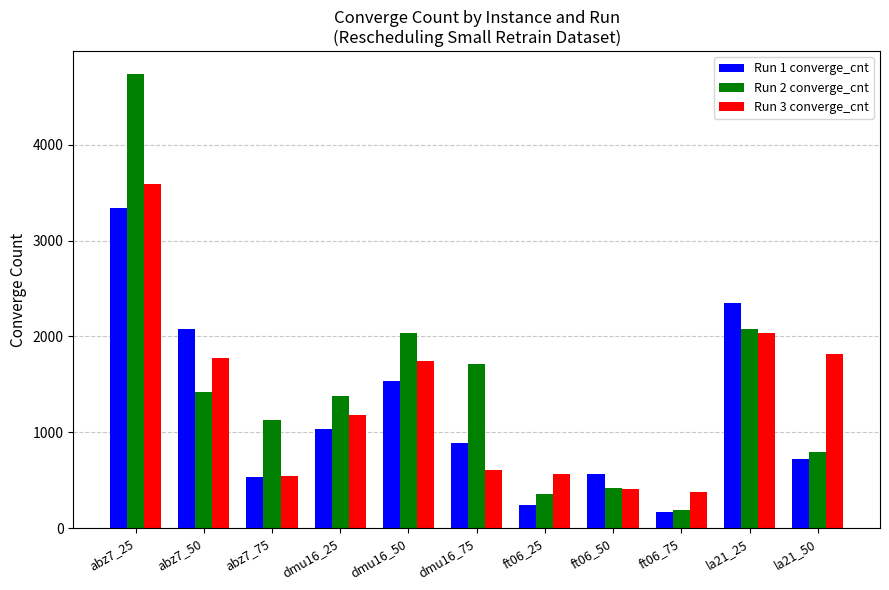

What is the difference between the Run 1 converge_cnt values at la21_50 and abz7_75?

190